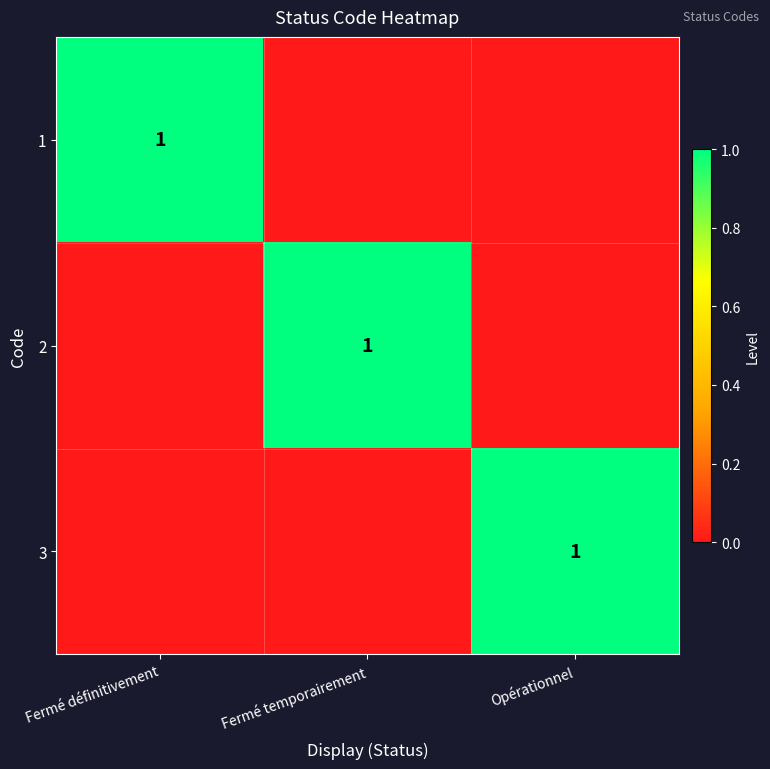

The value of 1 at Fermé définitivement is 1. True or false?

True